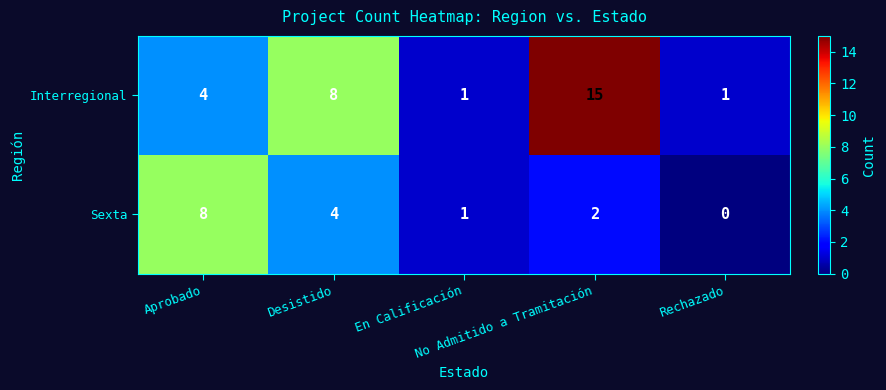

Rank the series at Aprobado from highest to lowest value.

Sexta, Interregional